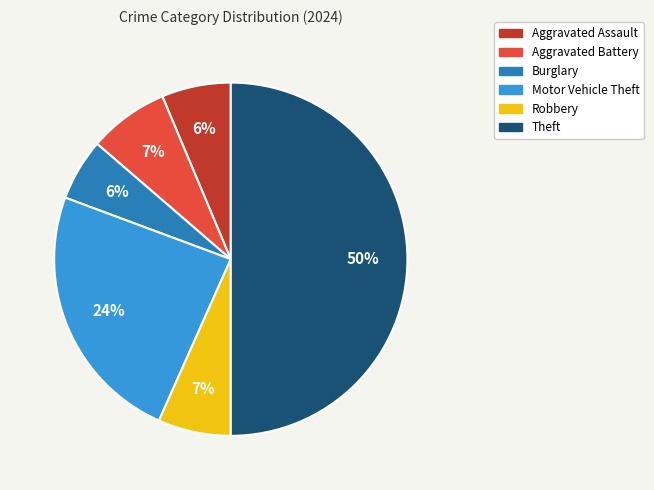

Does Aggravated Assault represent more than half of the total?

No